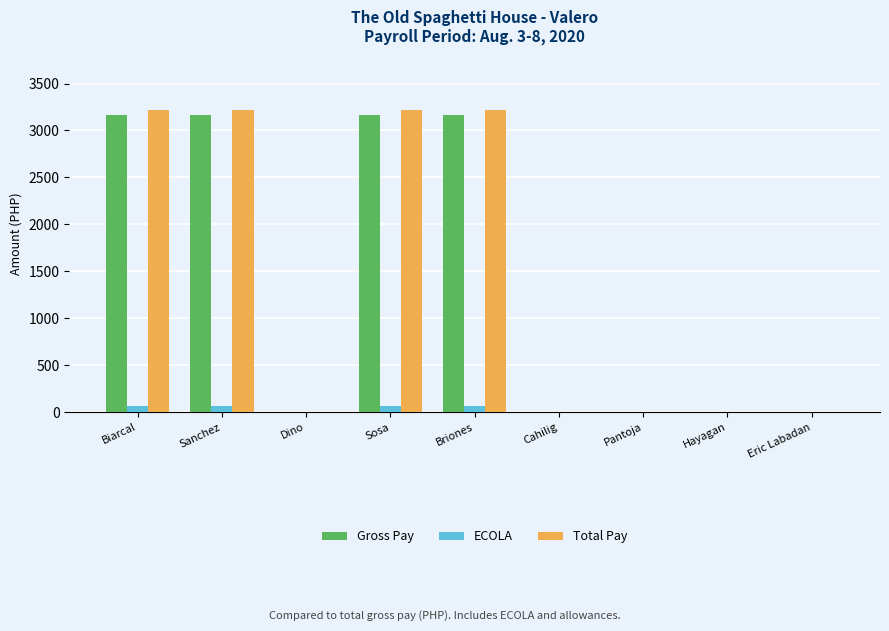

Is the value of Gross Pay at Eric Labadan greater than the value of Total Pay at Biarcal?

No